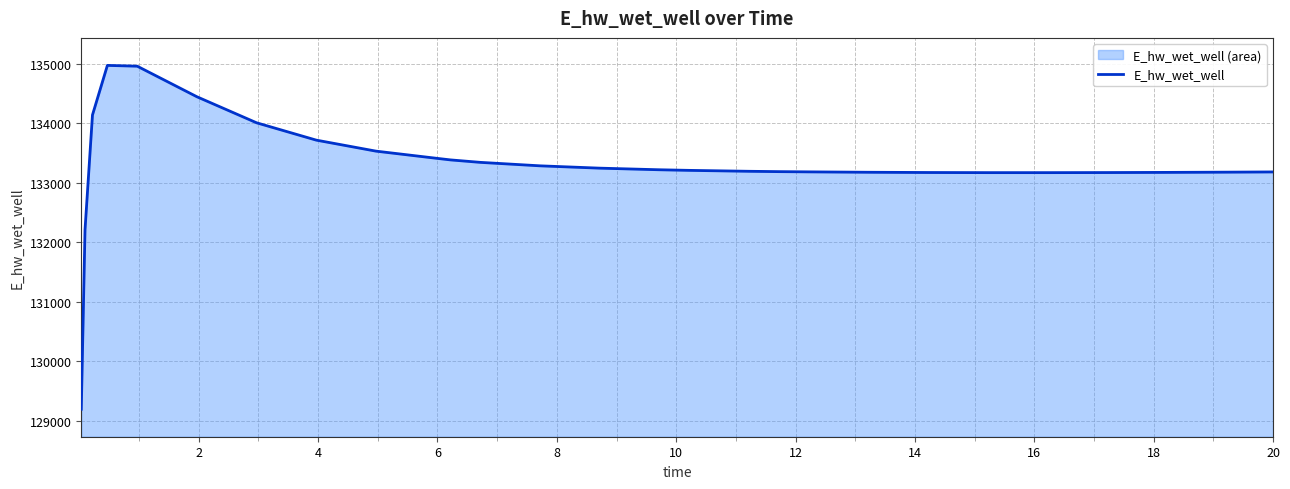

What is the difference between the maximum and minimum values?

5772.5